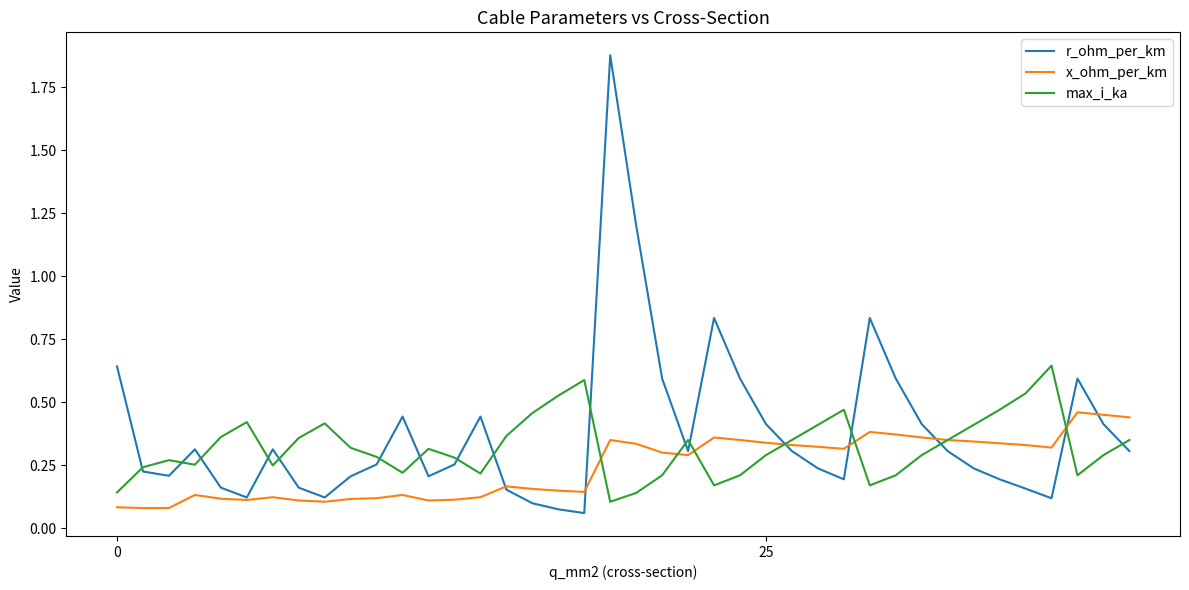

Rank the series by their average value, from highest to lowest.

r_ohm_per_km, max_i_ka, x_ohm_per_km